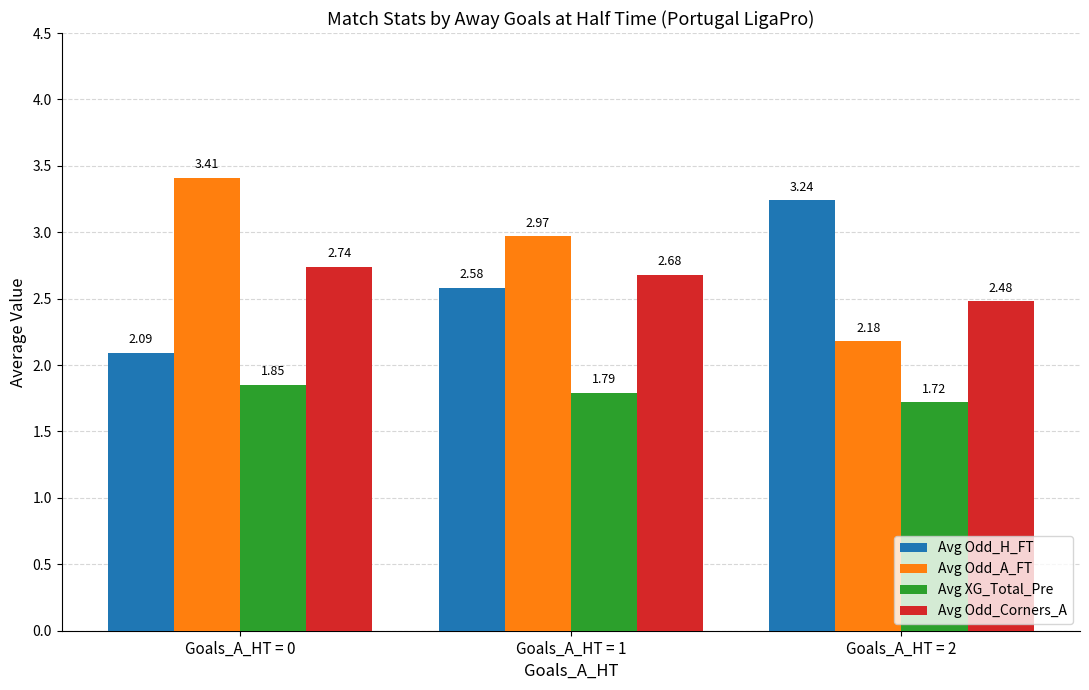

True or false: Avg Odd_A_FT has a value of 1.5 at Goals_A_HT = 1.

False